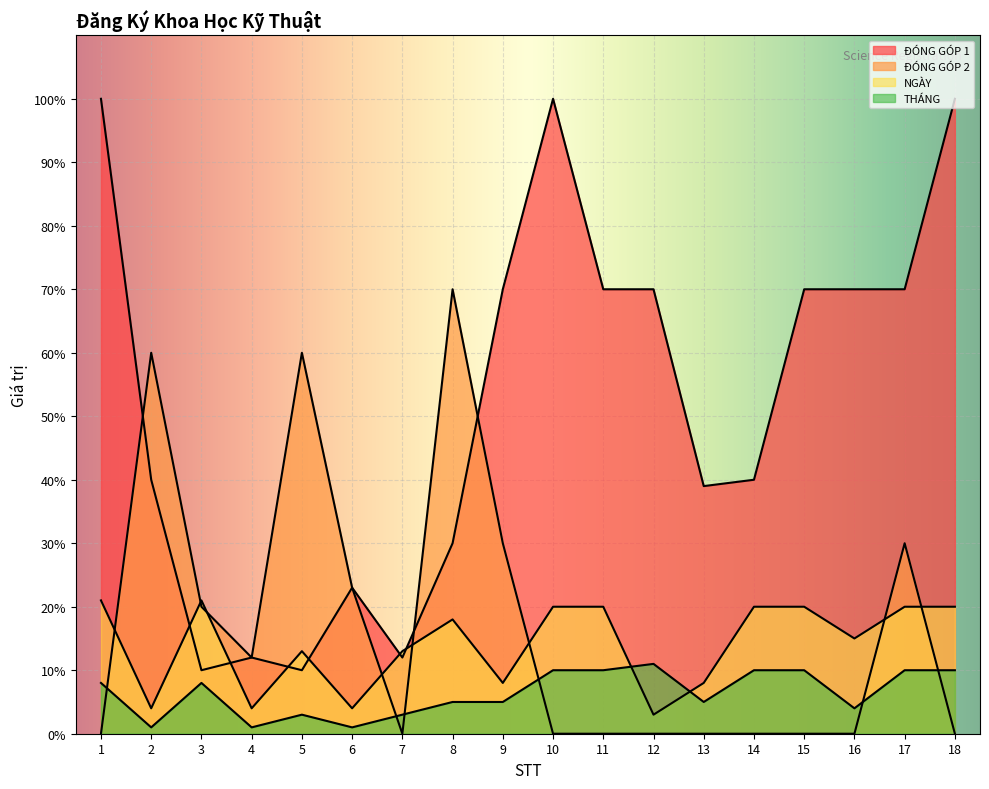

Reading left to right, list all the values displayed in this chart.

ĐÓNG GÓP 1: 100	40	10	12	10	23	12	30	70	100	70	70	39	40	70	70	70	100
ĐÓNG GÓP 2: 0	60	20	12	60	23	0	70	30	0	0	0	0	0	0	0	30	0
NGÀY: 21	4	21	4	13	4	13	18	8	20	20	3	8	20	20	15	20	20
THÁNG: 8	1	8	1	3	1	3	5	5	10	10	11	5	10	10	4	10	10